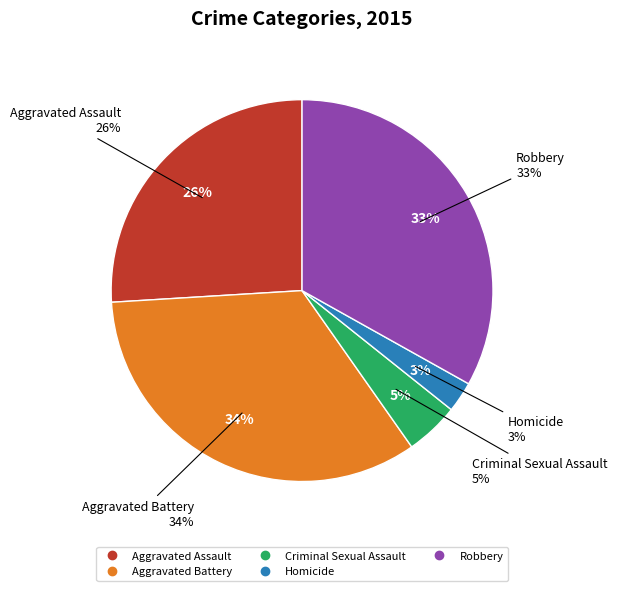

How much of the chart is everything except Homicide?

97.4%